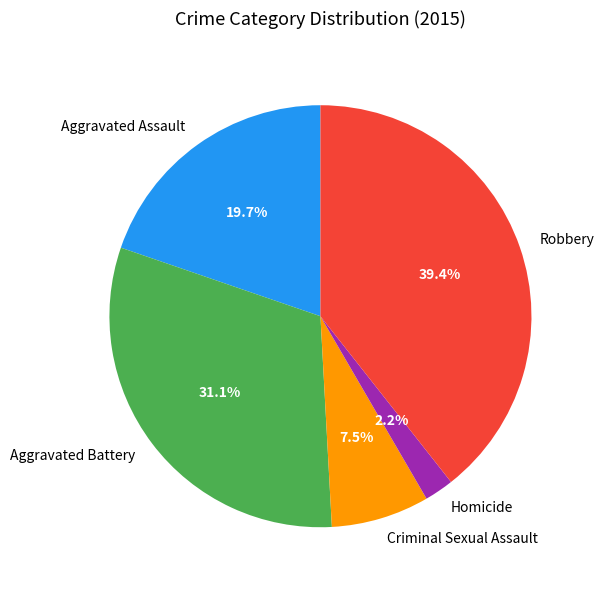

How many segments does this pie chart have?

5